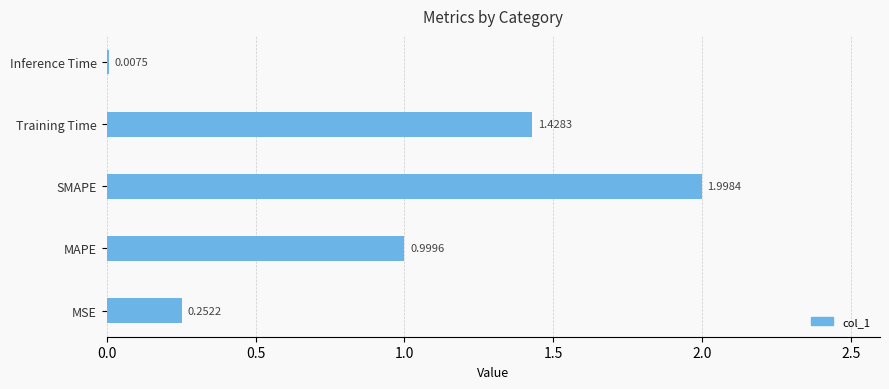

Which has a higher value, Inference Time or SMAPE?

SMAPE